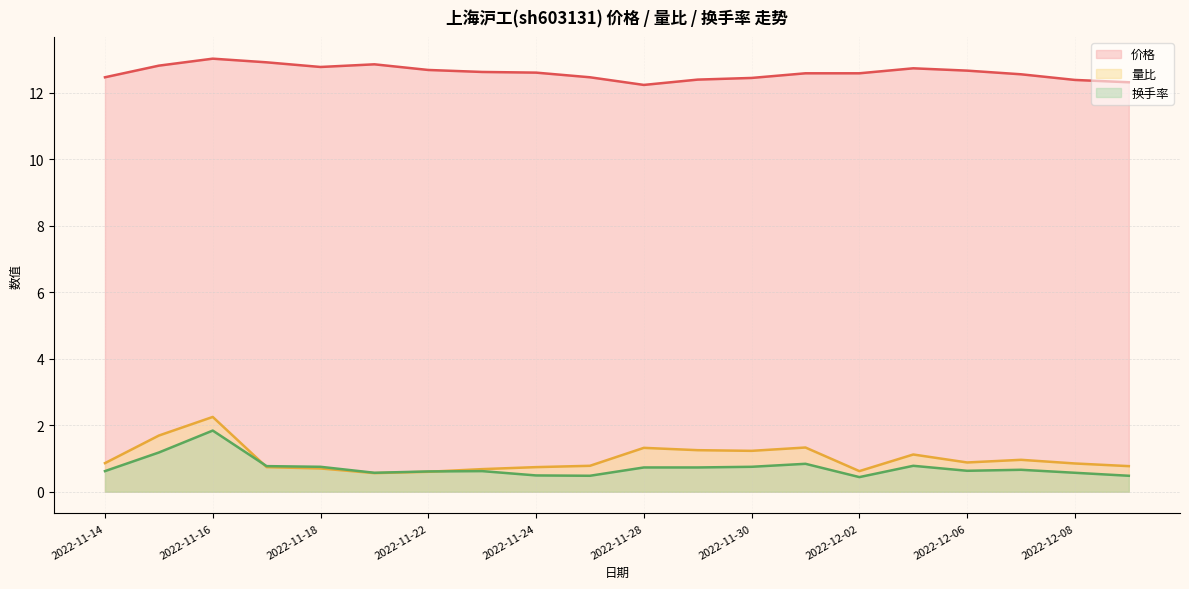

How many lines are shown in the chart?

3